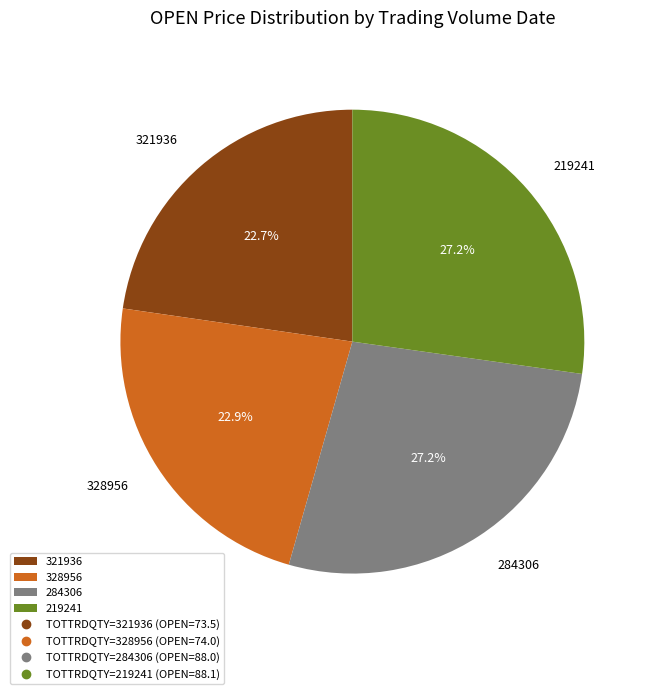

How many segments does this pie chart have?

4